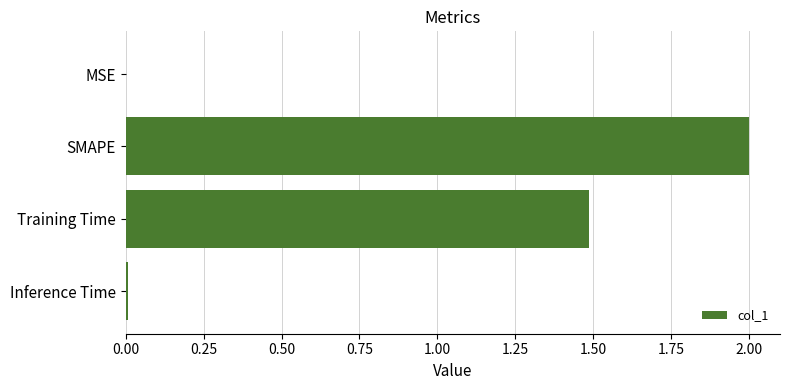

What is the sum of all values?

3.5